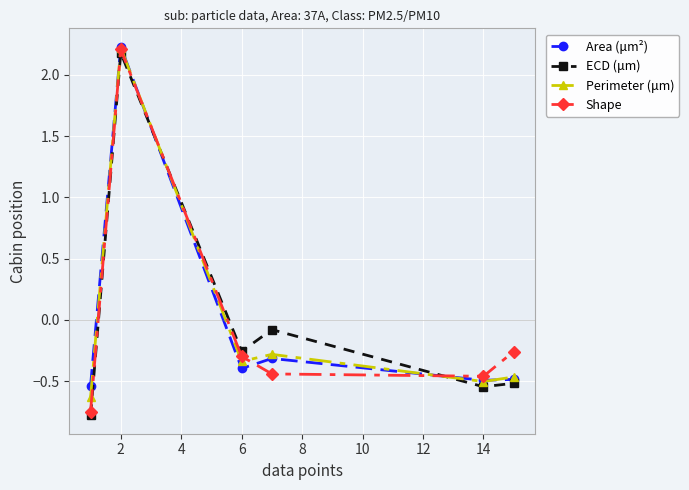

True or false: ECD (μm) has more than 2 points higher than both neighbors.

False